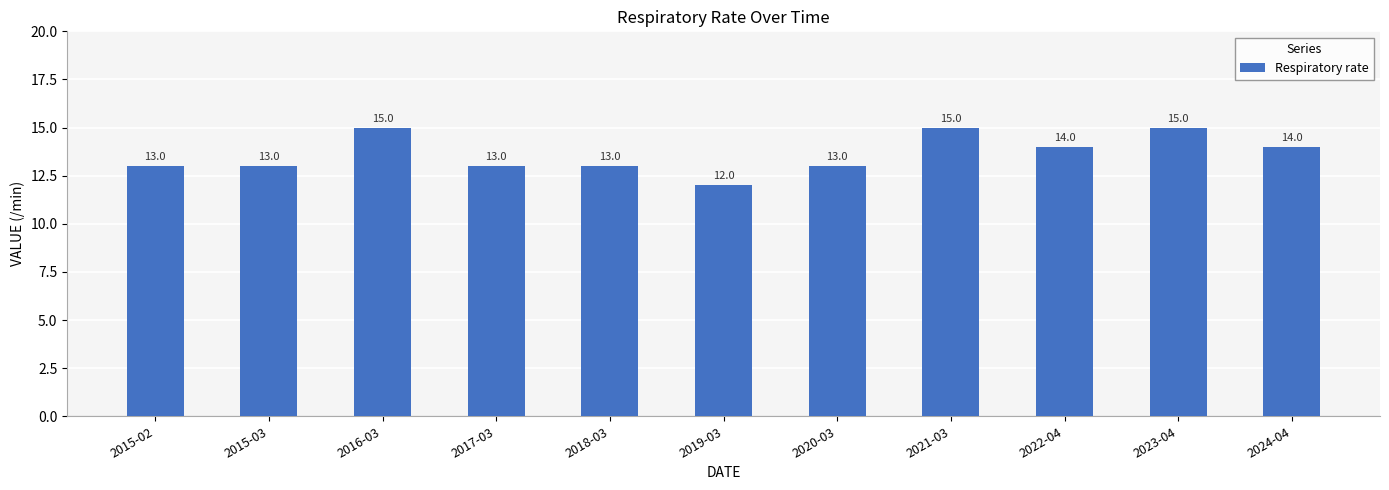

What is the difference between the maximum and minimum values?

3